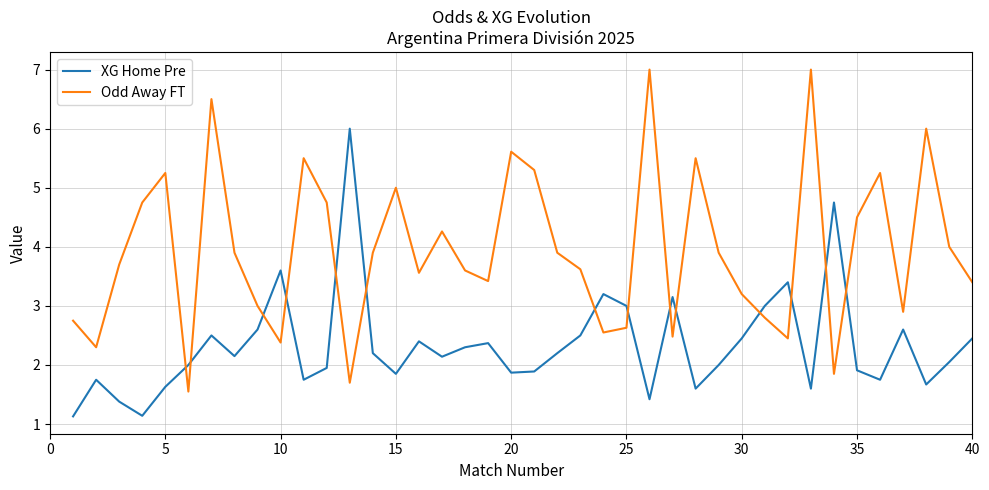

List the series in order of their overall mean, lowest first.

XG Home Pre, Odd Away FT